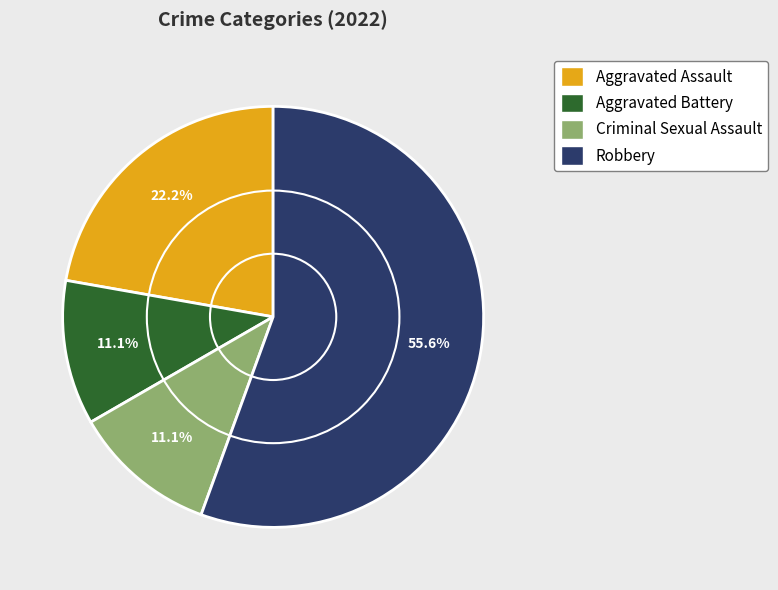

What is the largest slice in the pie chart?

Robbery